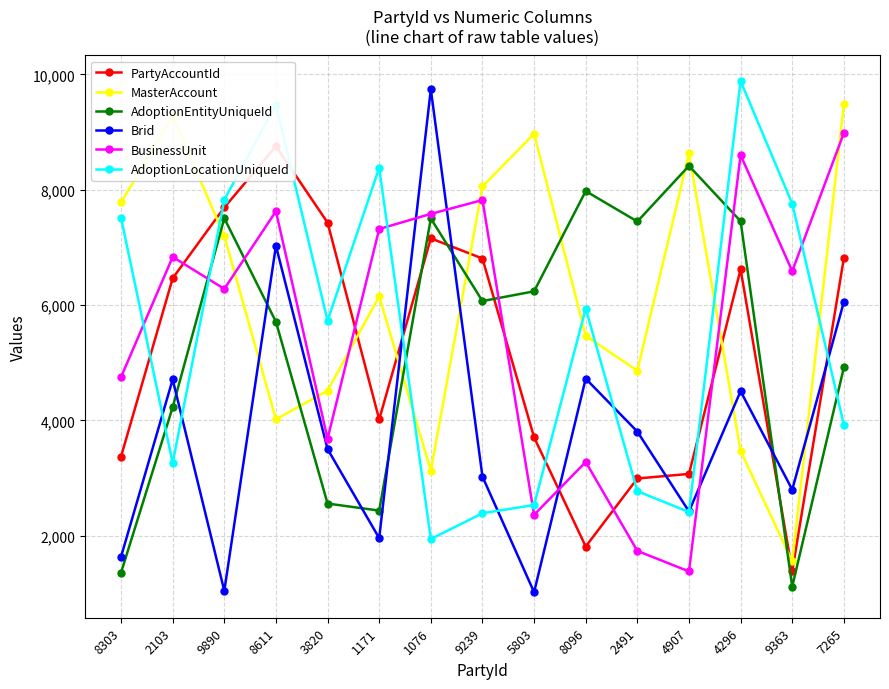

What is the difference between the highest and lowest values at 9890?

6783